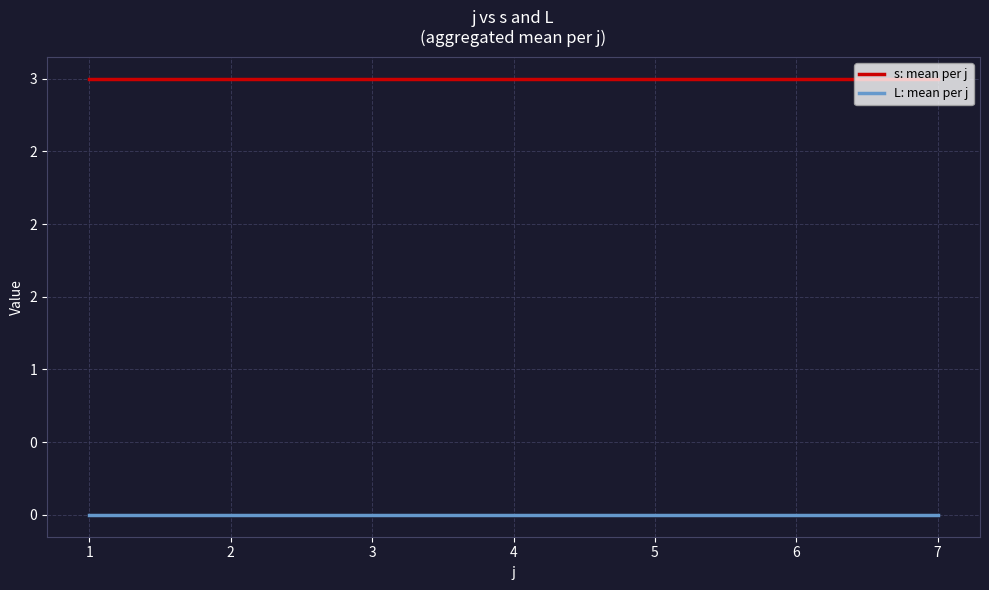

Which category has the lowest value in the L: mean per j series?

1